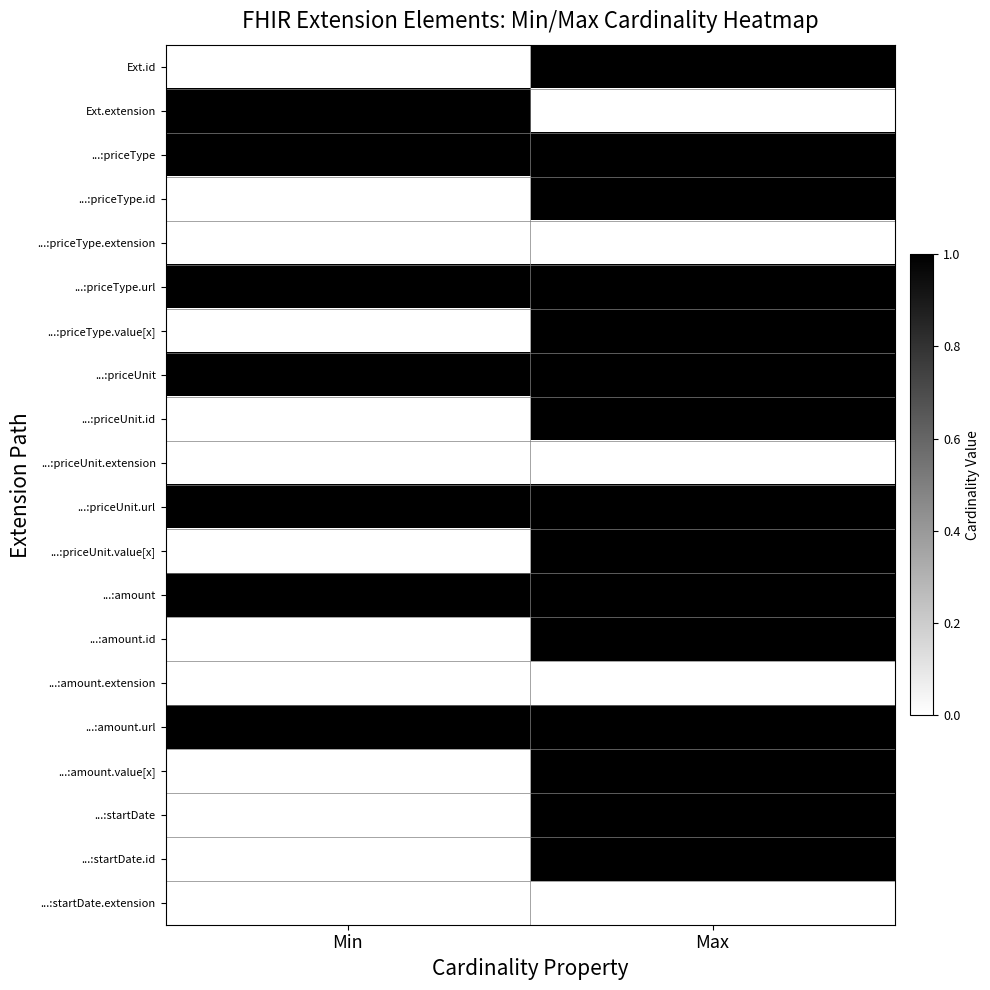

What is the maximum value shown in the chart?

3